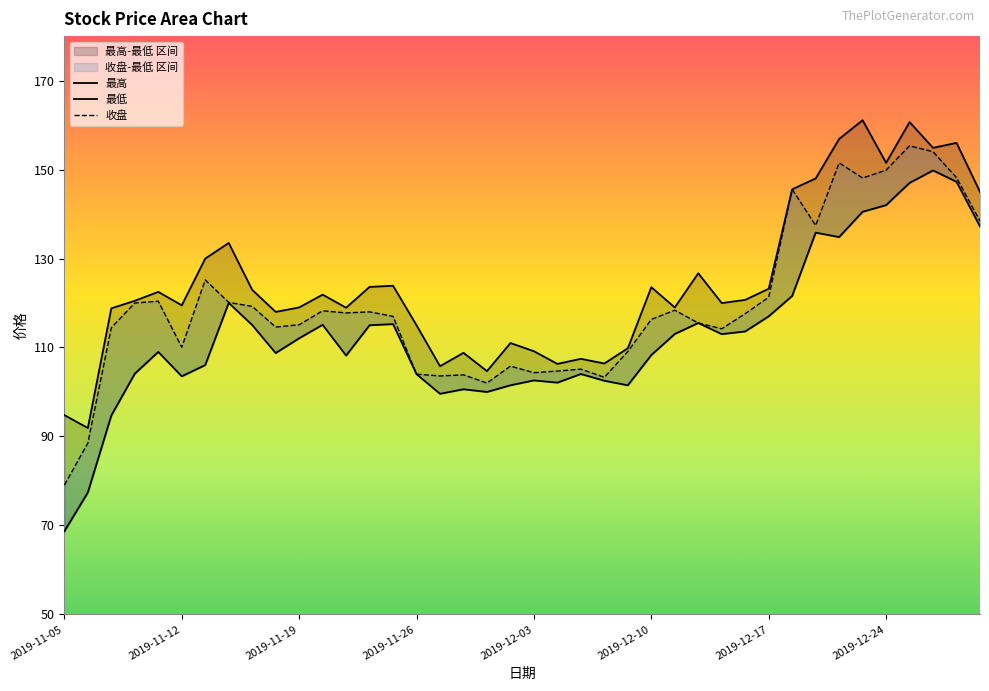

In 最低, how many points are higher than both neighbors (excluding endpoints)?

10